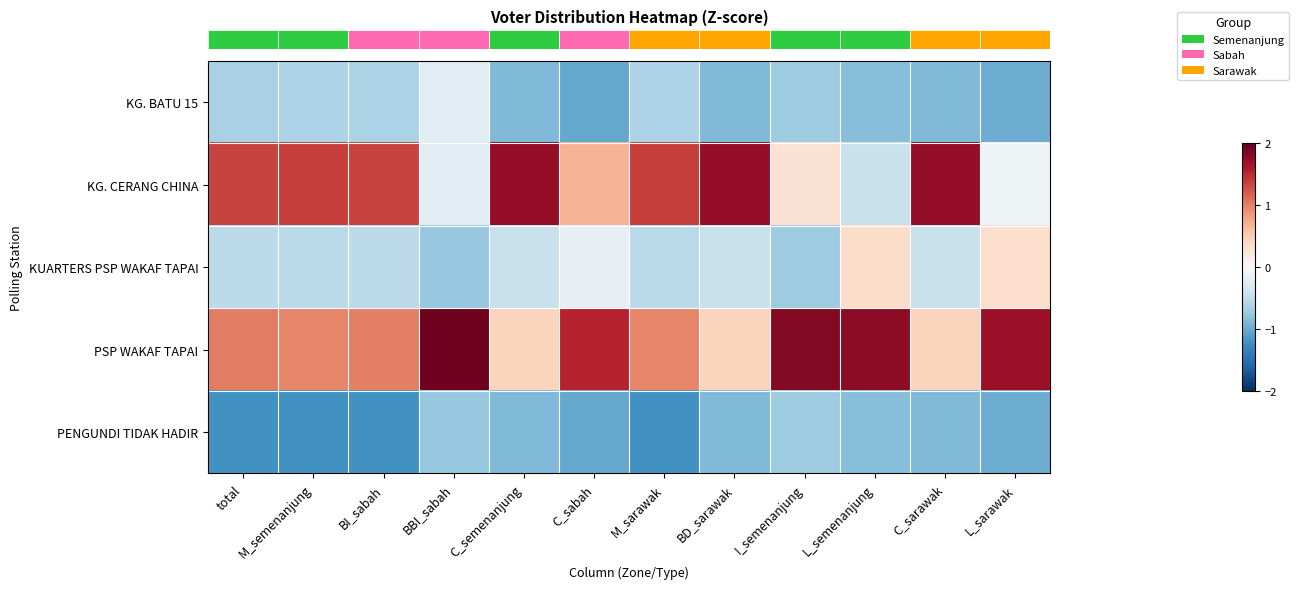

Reading left to right, extract all data points from this chart.

row_0: total=-0.6	M_semenanjung=-0.6	BI_sabah=-0.6	BBI_sabah=-0.2	C_semenanjung=-0.9	C_sabah=-1.0	M_sarawak=-0.6	BD_sarawak=-0.9	I_semenanjung=-0.7	L_semenanjung=-0.9	C_sarawak=-0.9	L_sarawak=-1.0
row_1: total=1.3	M_semenanjung=1.4	BI_sabah=1.4	BBI_sabah=-0.2	C_semenanjung=1.8	C_sabah=0.7	M_sarawak=1.4	BD_sarawak=1.8	I_semenanjung=0.3	L_semenanjung=-0.4	C_sarawak=1.8	L_sarawak=-0.1
row_2: total=-0.5	M_semenanjung=-0.5	BI_sabah=-0.5	BBI_sabah=-0.8	C_semenanjung=-0.4	C_sabah=-0.2	M_sarawak=-0.5	BD_sarawak=-0.4	I_semenanjung=-0.7	L_semenanjung=0.4	C_sarawak=-0.4	L_sarawak=0.4
row_3: total=1.0	M_semenanjung=1.0	BI_sabah=1.0	BBI_sabah=1.9	C_semenanjung=0.4	C_sabah=1.5	M_sarawak=1.0	BD_sarawak=0.4	I_semenanjung=1.8	L_semenanjung=1.8	C_sarawak=0.4	L_sarawak=1.7
row_4: total=-1.2	M_semenanjung=-1.2	BI_sabah=-1.2	BBI_sabah=-0.8	C_semenanjung=-0.9	C_sabah=-1.0	M_sarawak=-1.2	BD_sarawak=-0.9	I_semenanjung=-0.7	L_semenanjung=-0.9	C_sarawak=-0.9	L_sarawak=-1.0